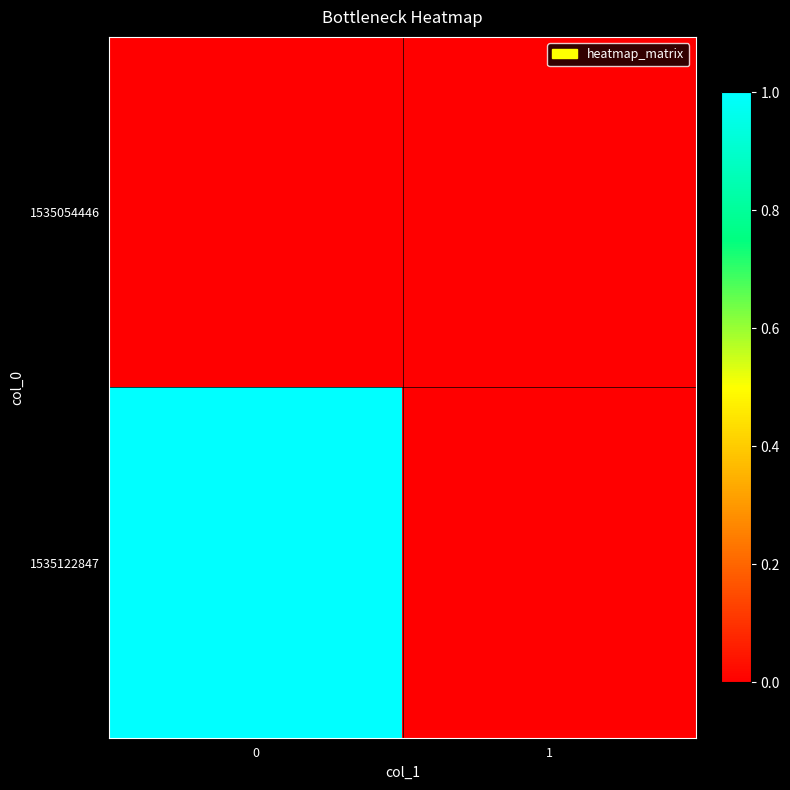

Reading left to right, transcribe all the data shown in this chart.

1535054446: 0=0	1=0
1535122847: 0=1	1=0